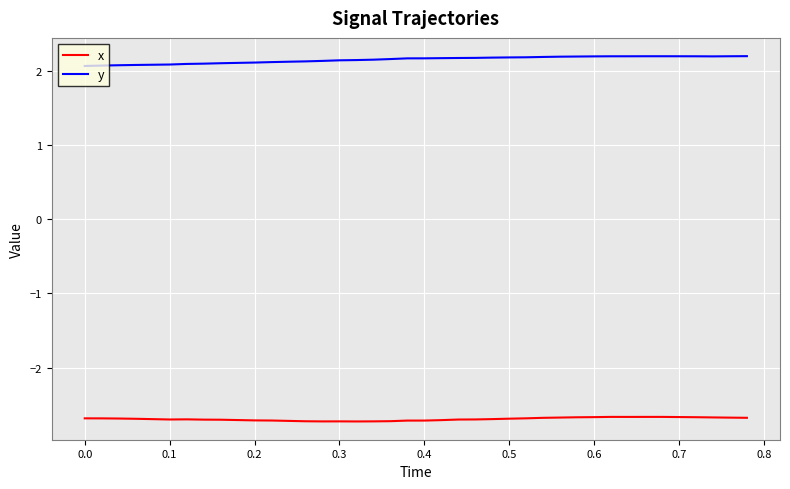

Which series has the largest range (max minus min)?

y